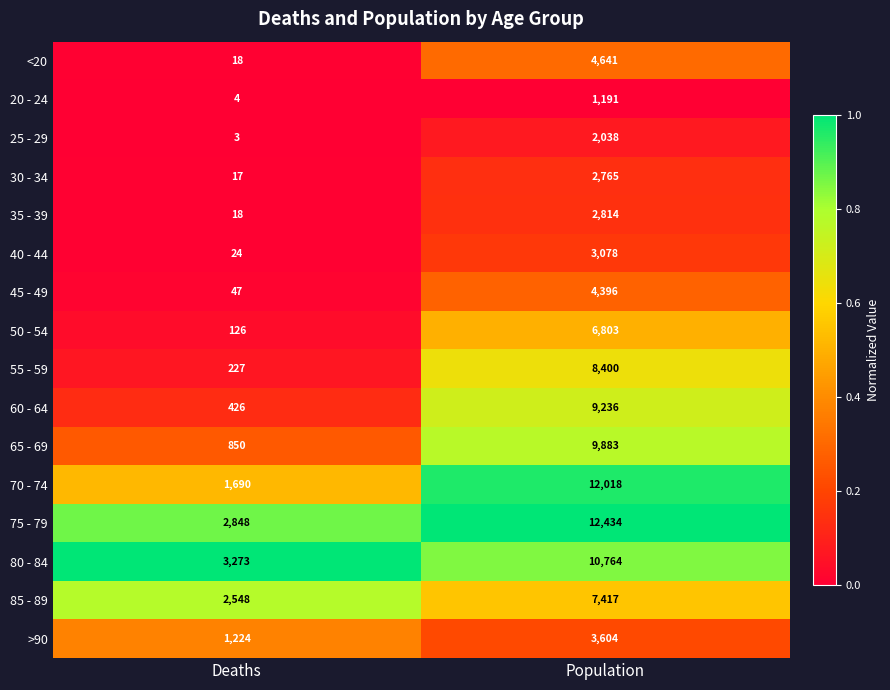

List the series in order of their peak value, lowest first.

20 - 24, 25 - 29, 30 - 34, 35 - 39, 40 - 44, >90, 45 - 49, <20, 50 - 54, 85 - 89, 55 - 59, 60 - 64, 65 - 69, 80 - 84, 70 - 74, 75 - 79